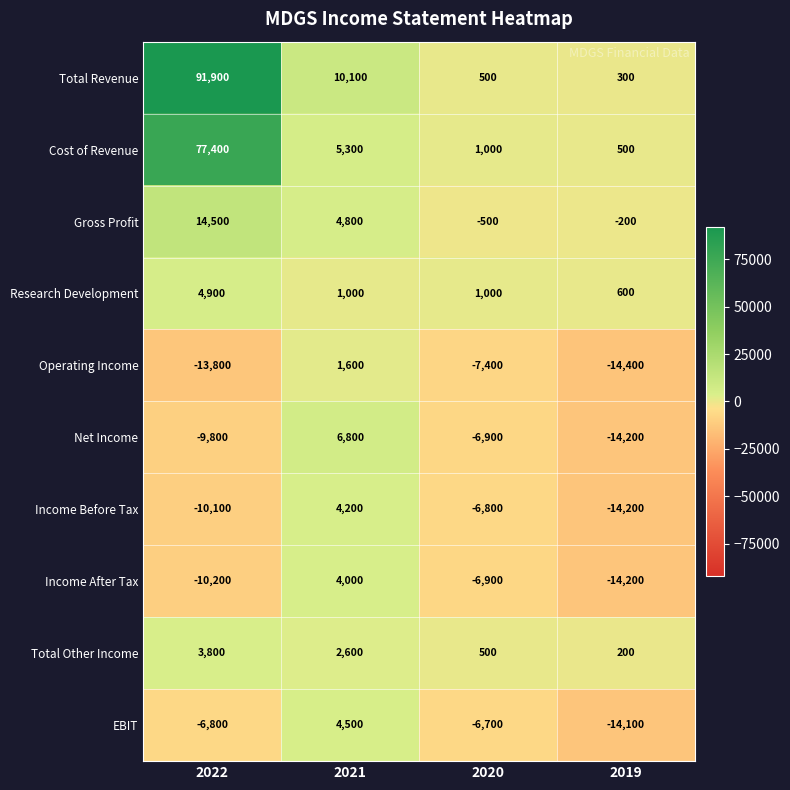

How many data points does each series have?

4